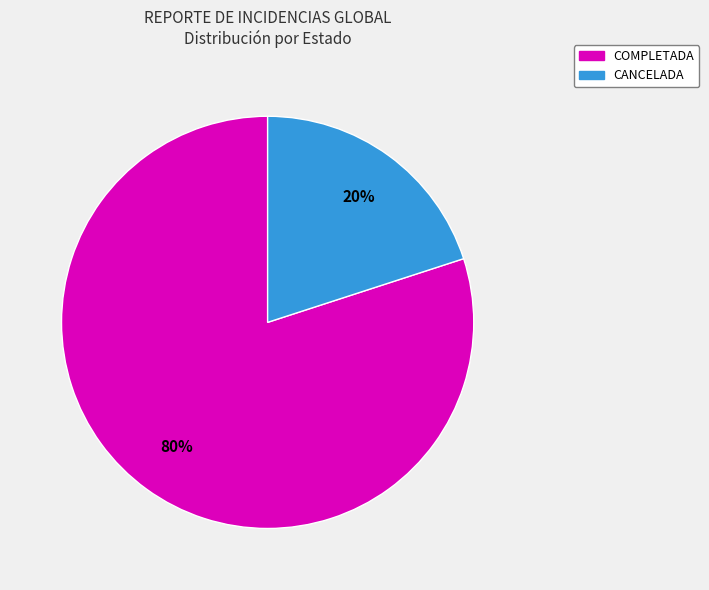

How many slices are in this pie chart?

2